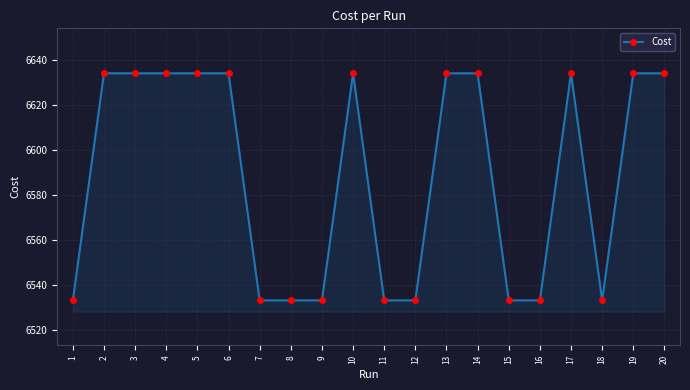

What is the ratio of the value at 1 to the value at 7?

1.0